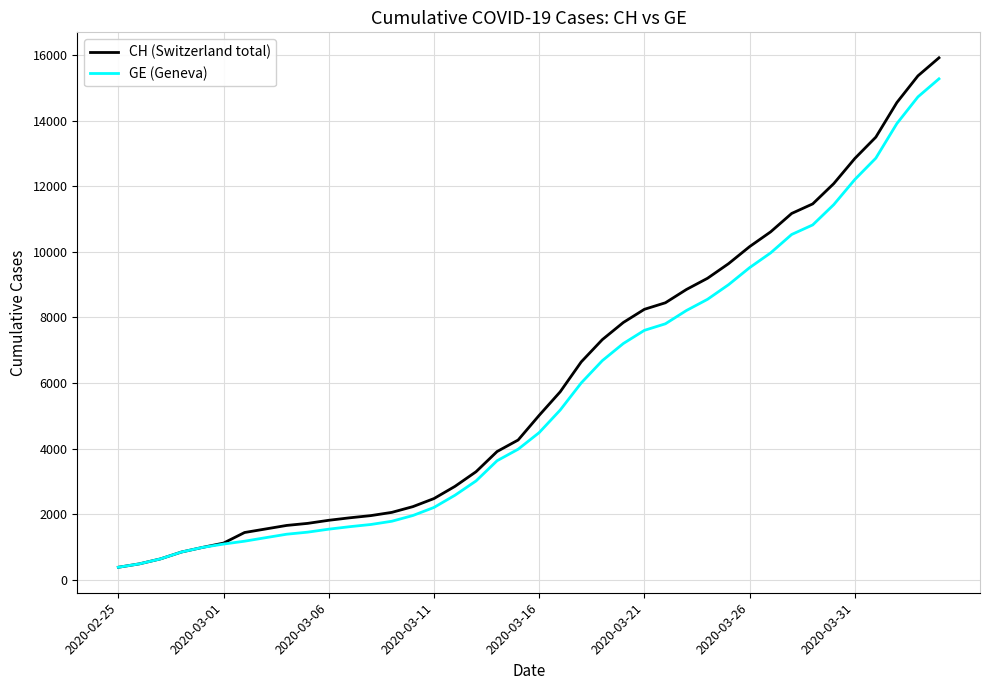

What is the highest value of the GE (Geneva) series?

15284